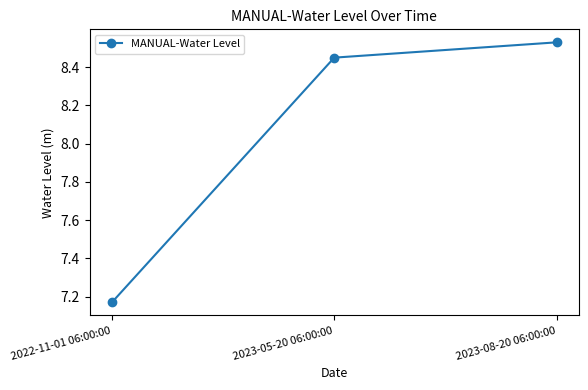

How many data points are above 8?

2